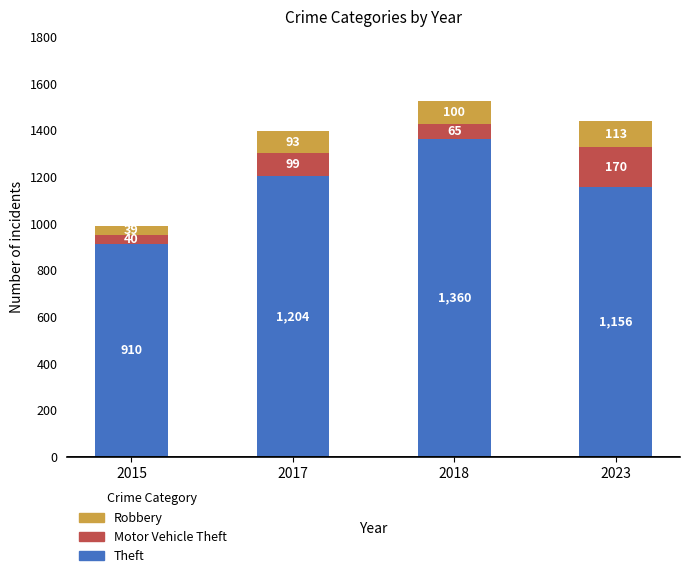

How many distinct data groups are displayed?

3